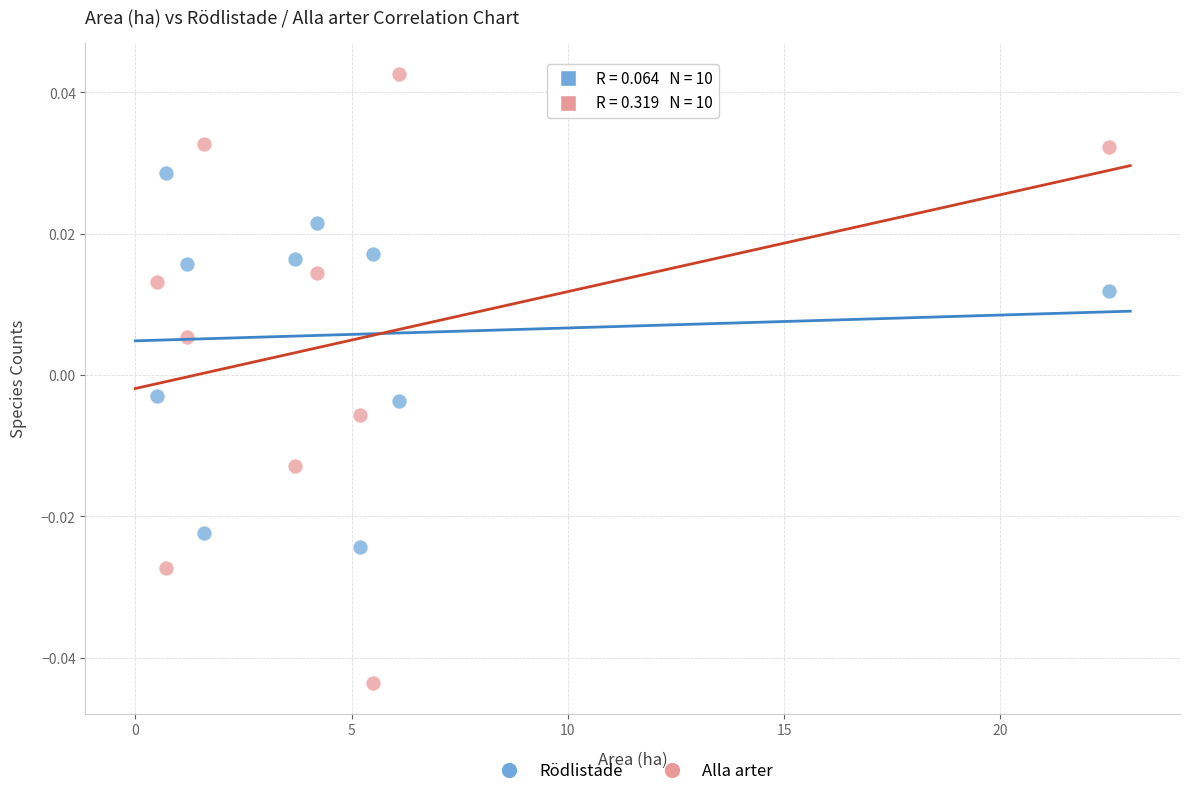

Which series reaches the minimum Y coordinate?

Alla arter